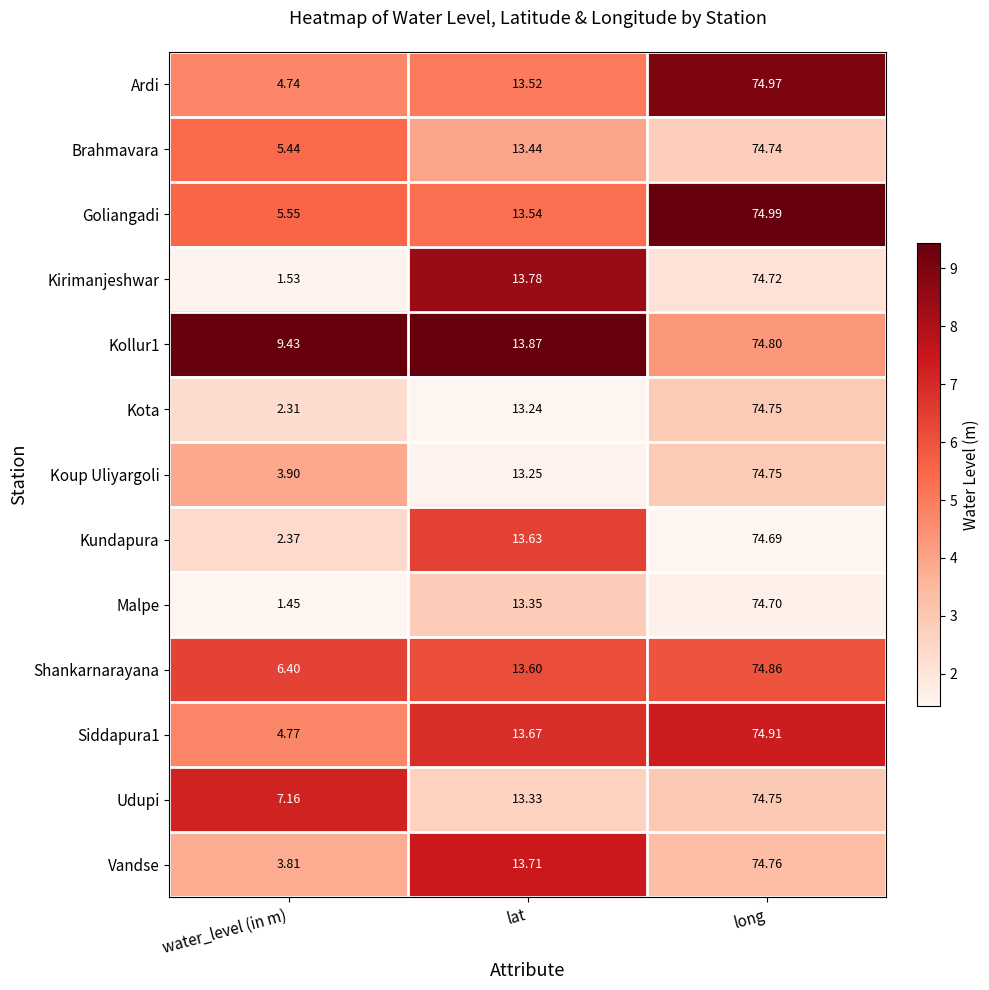

At which category is the sum across all series the highest?

long